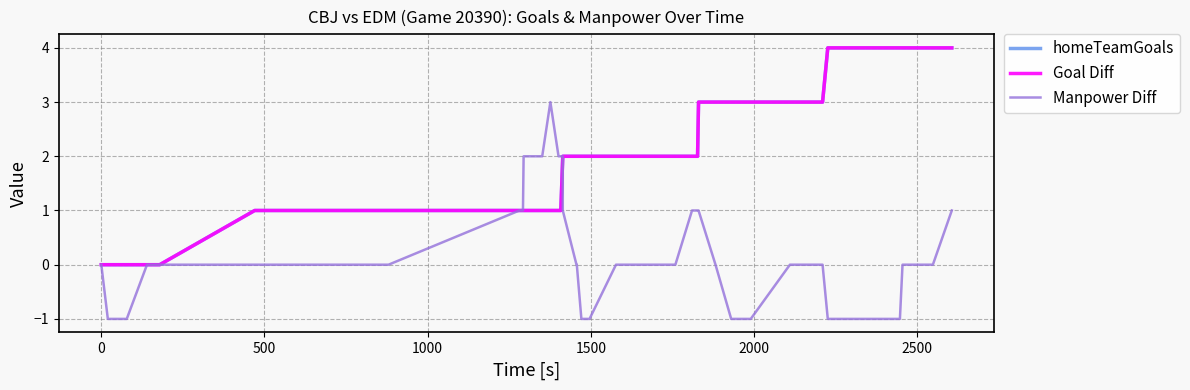

Which series has the widest spread of values?

homeTeamGoals